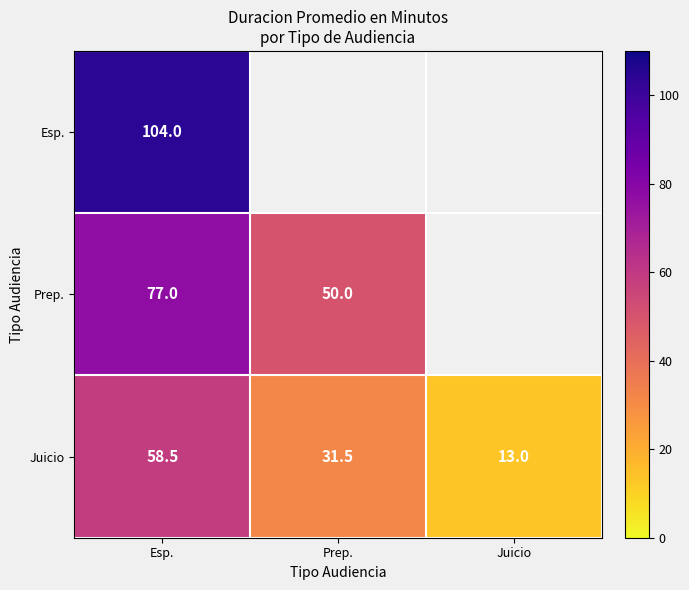

List the labels in order of Juicio value, largest first.

Esp., Prep., Juicio